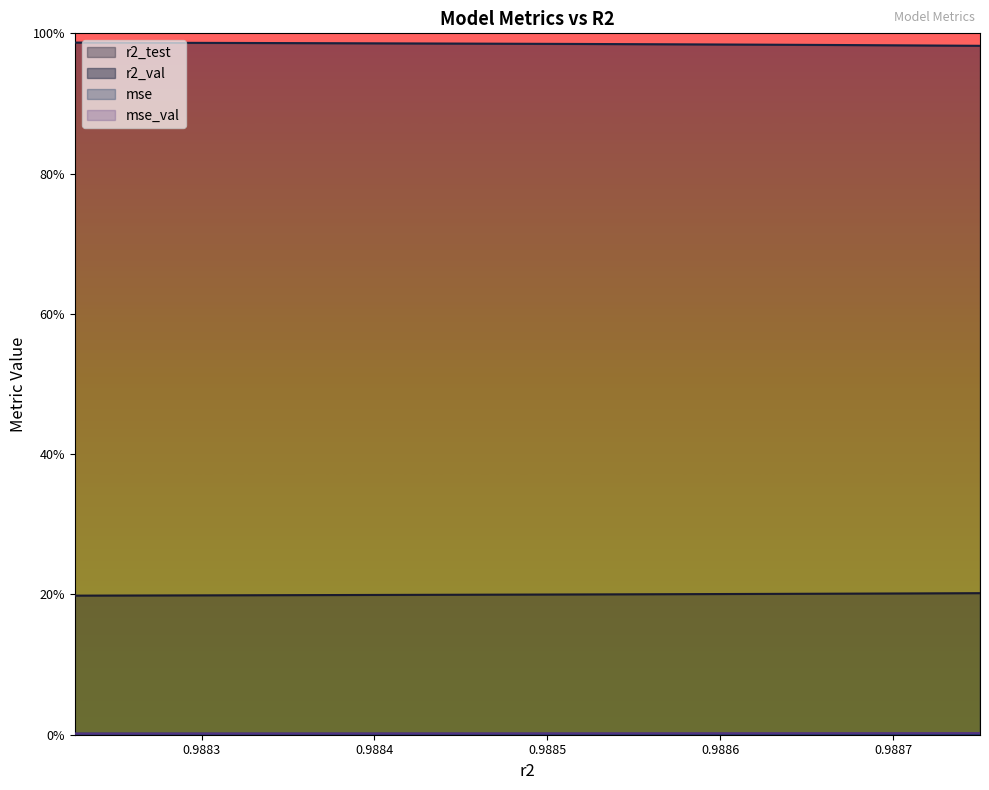

What is the sum of all r2_test values?

2.0